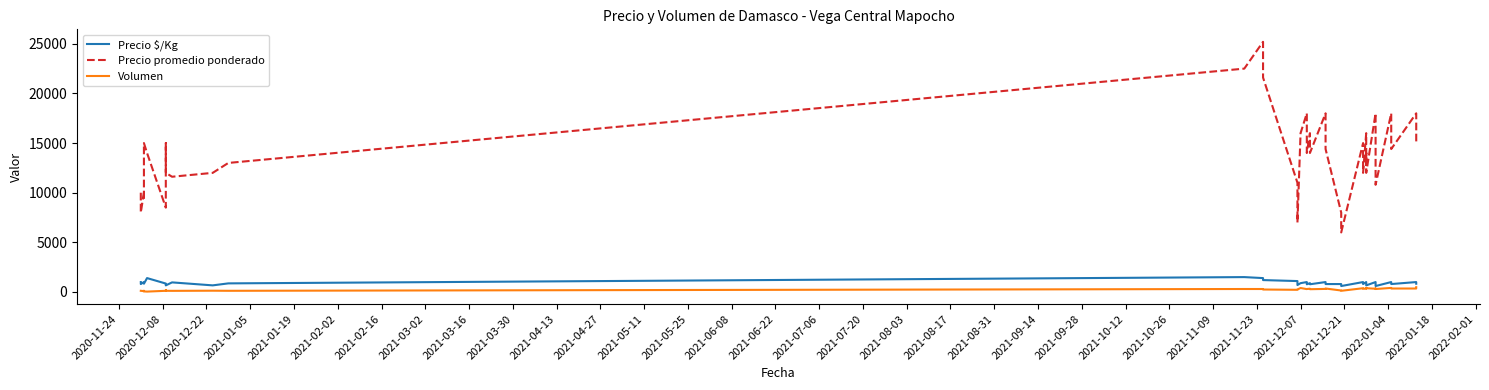

Where does the Volumen series first go above 300?

2021-12-07